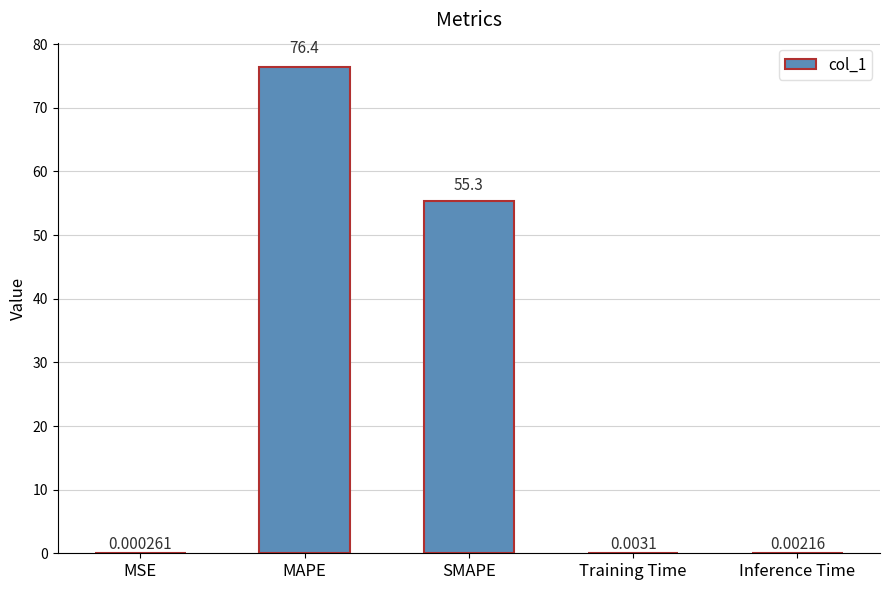

Where is the data nearest to the value 38?

SMAPE